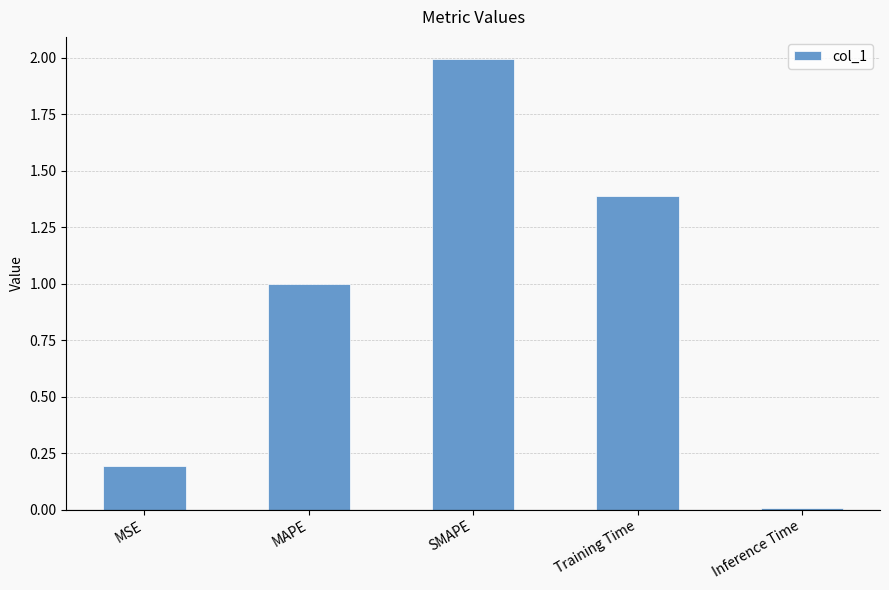

List the labels in order of value, largest first.

SMAPE, Training Time, MAPE, MSE, Inference Time